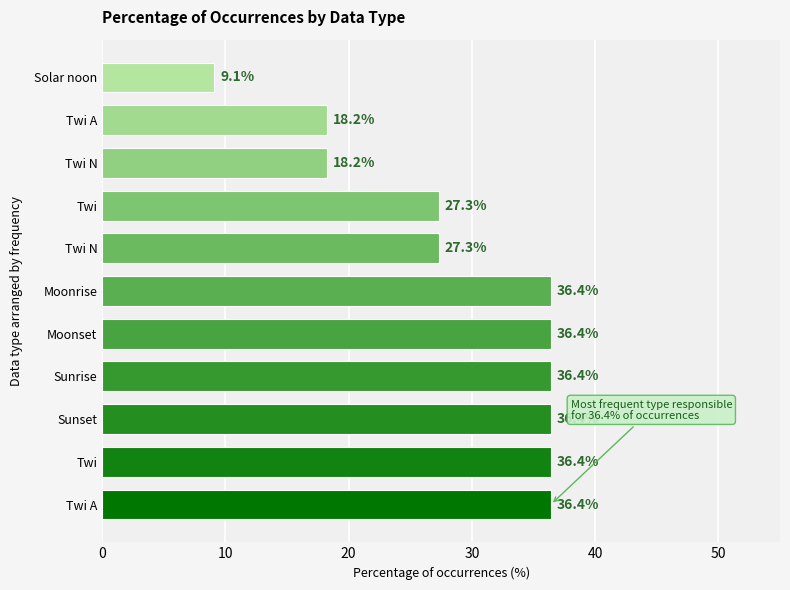

Does the chart contain any negative values?

No